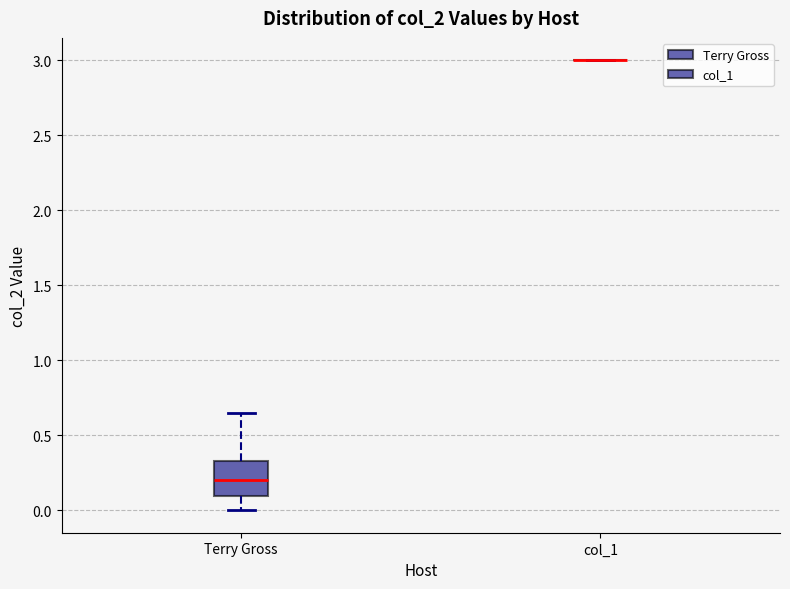

Reading left to right, read every box against the y-axis: the position of its median line, the range the box covers, and the ends of its whiskers. The values are not printed on the chart, so give them approximately, as read against the axis.

Terry Gross: median 0.20, box 0.10 to 0.35, whiskers 0.00 to 0.65
col_1: box collapsed to a line at 3.00, whiskers 3.00 to 3.00